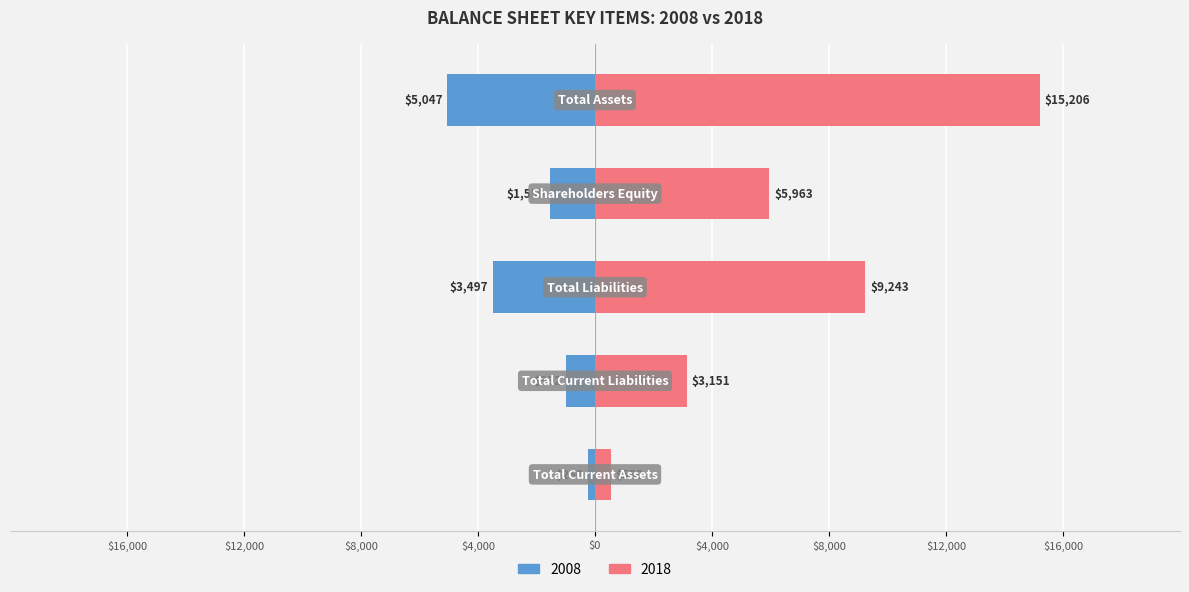

Count the number of categories in the chart.

5